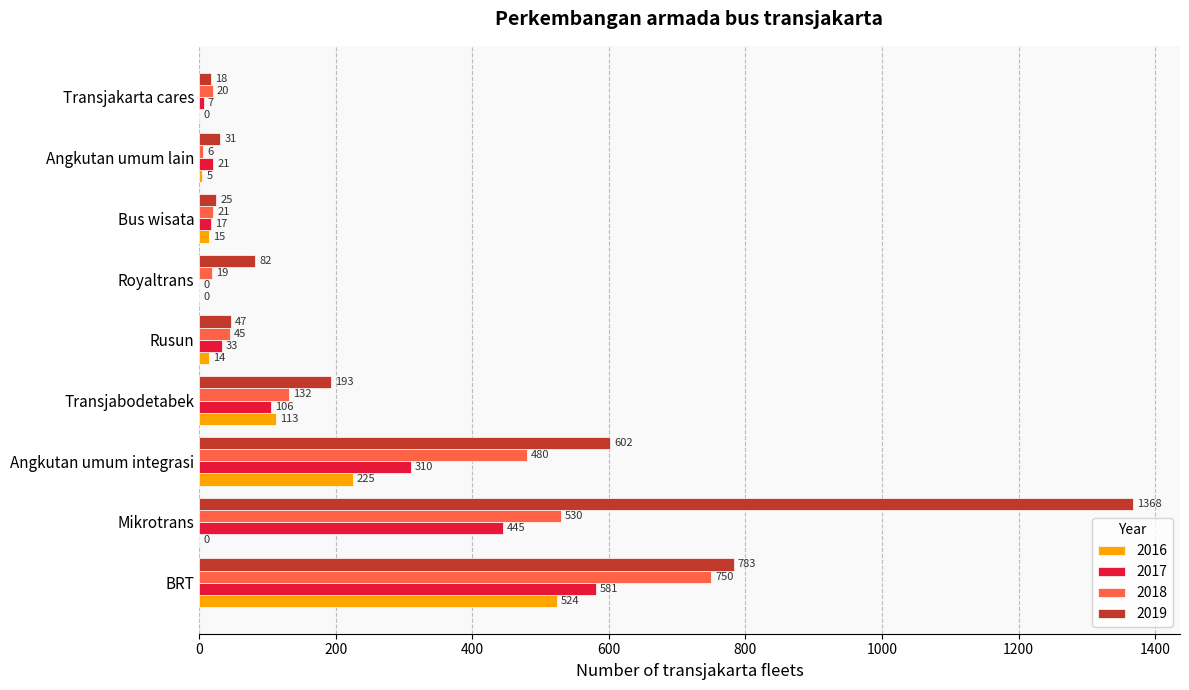

At which category is the sum across all series the highest?

BRT